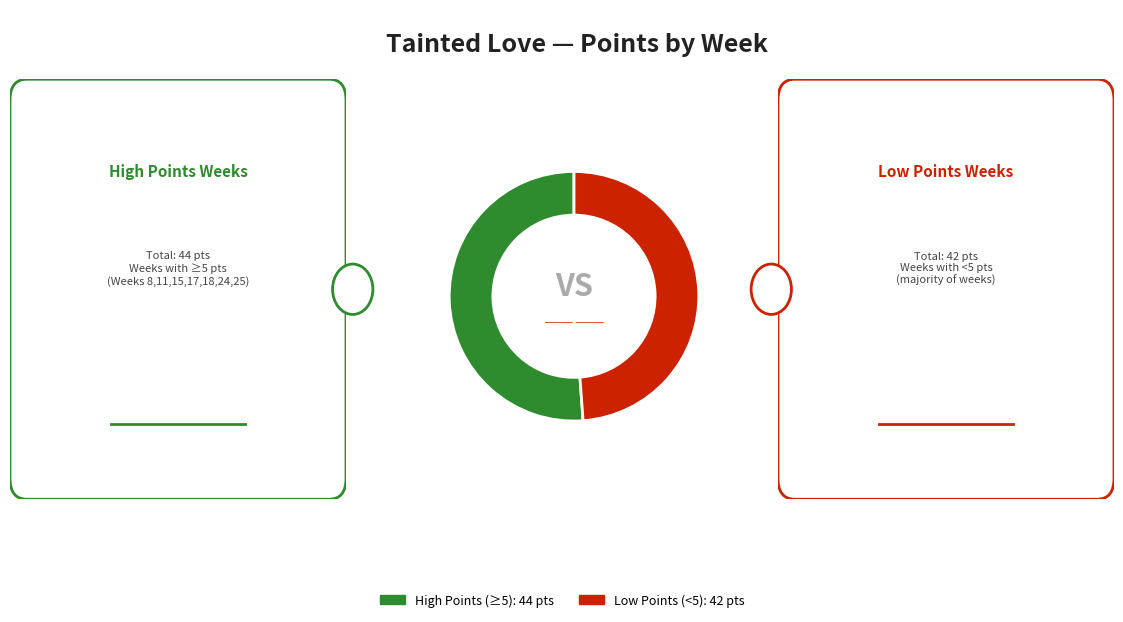

Which slice is the largest?

High Points (≥5): 44 pts